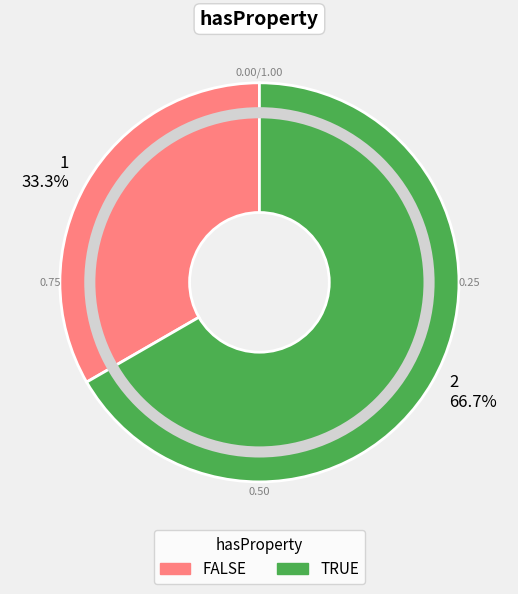

Approximately how many times larger is the value at 1 33.3% compared to 2 66.7%?

0.5